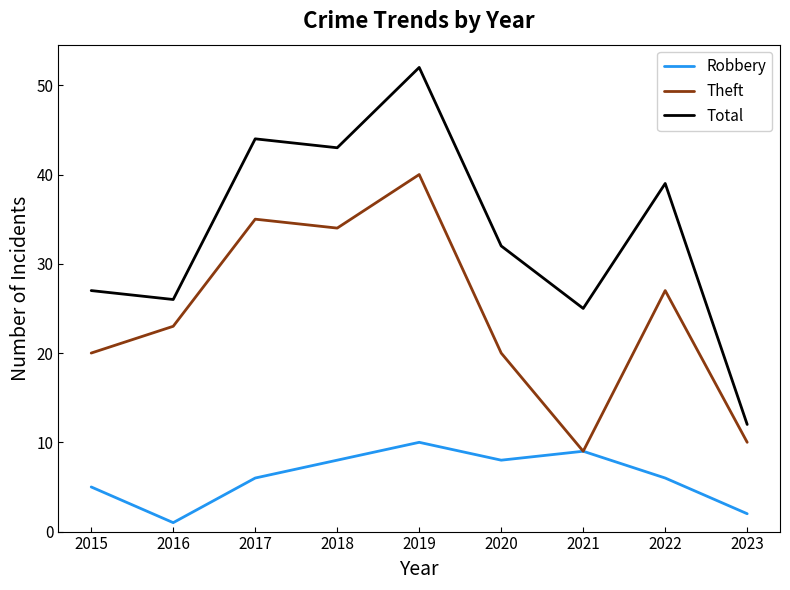

At which label is Total closest to 32?

2020